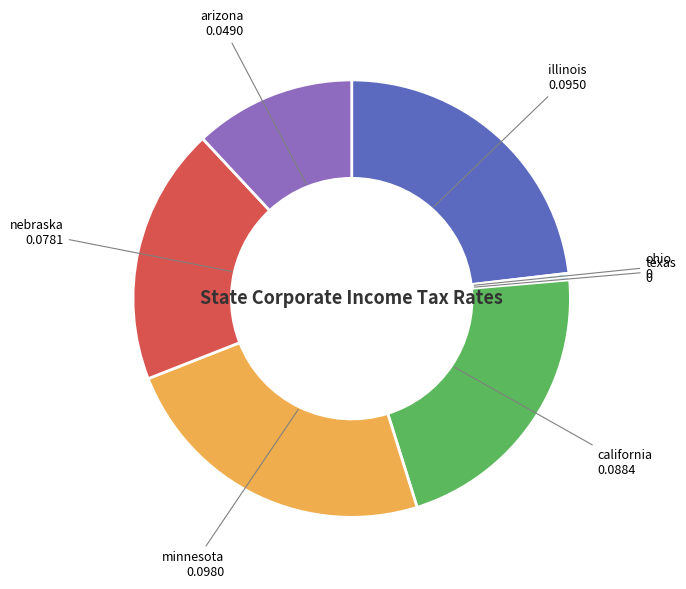

True or false: california accounts for 22% of the total.

True